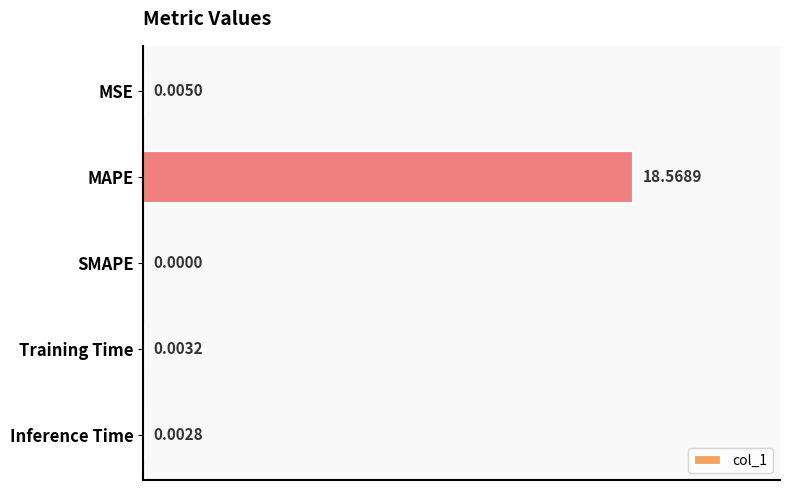

What is the sum of all values?

18.6